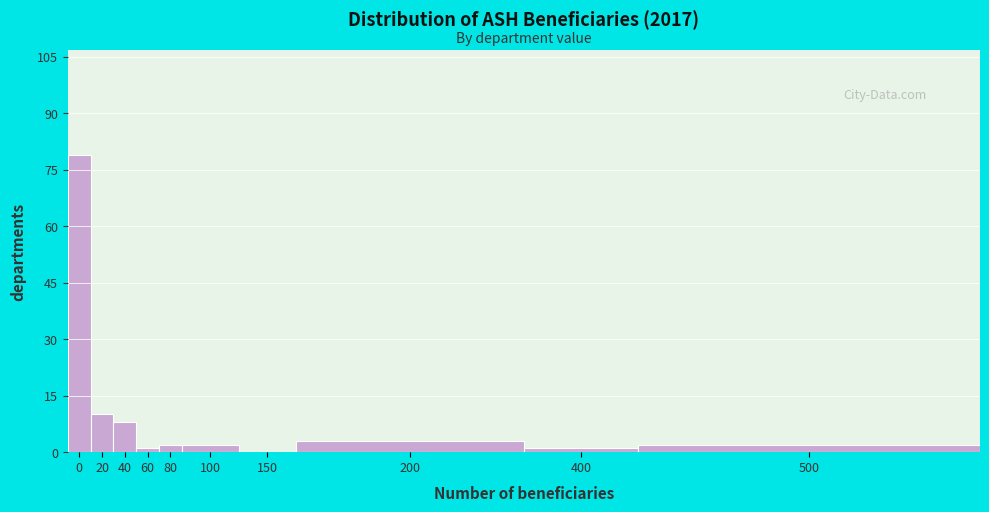

Reading right to left, list all the values displayed in this chart.

500=2	400=1	200=3	150=0	100=2	80=2	60=1	40=8	20=10	0=79